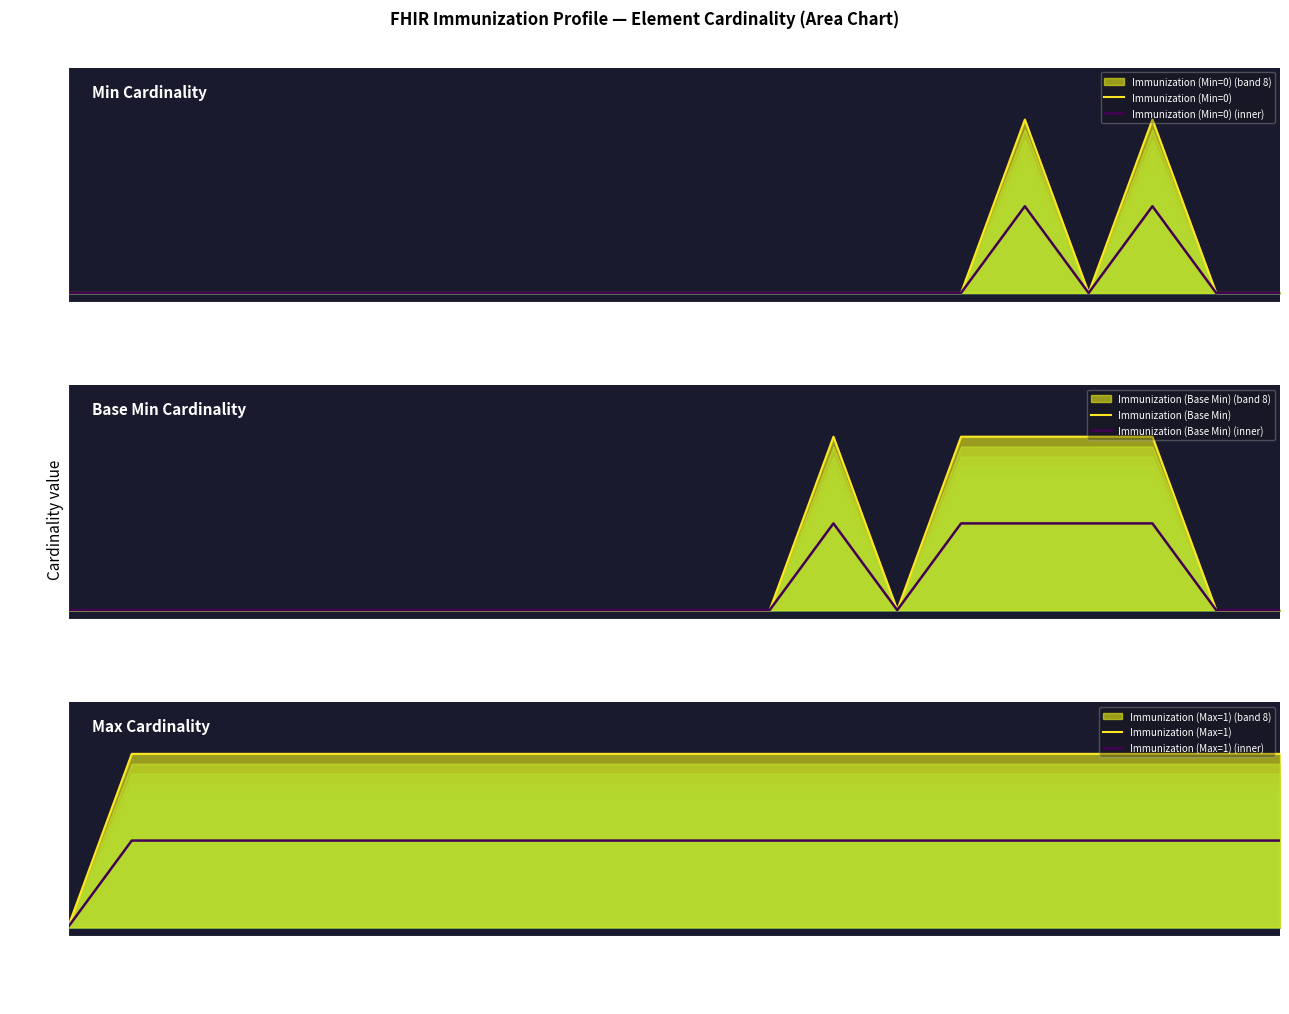

After their last crossing, which series has the higher values: Immunization (Min=0) or Immunization (Max=1) (inner)?

Immunization (Max=1) (inner)